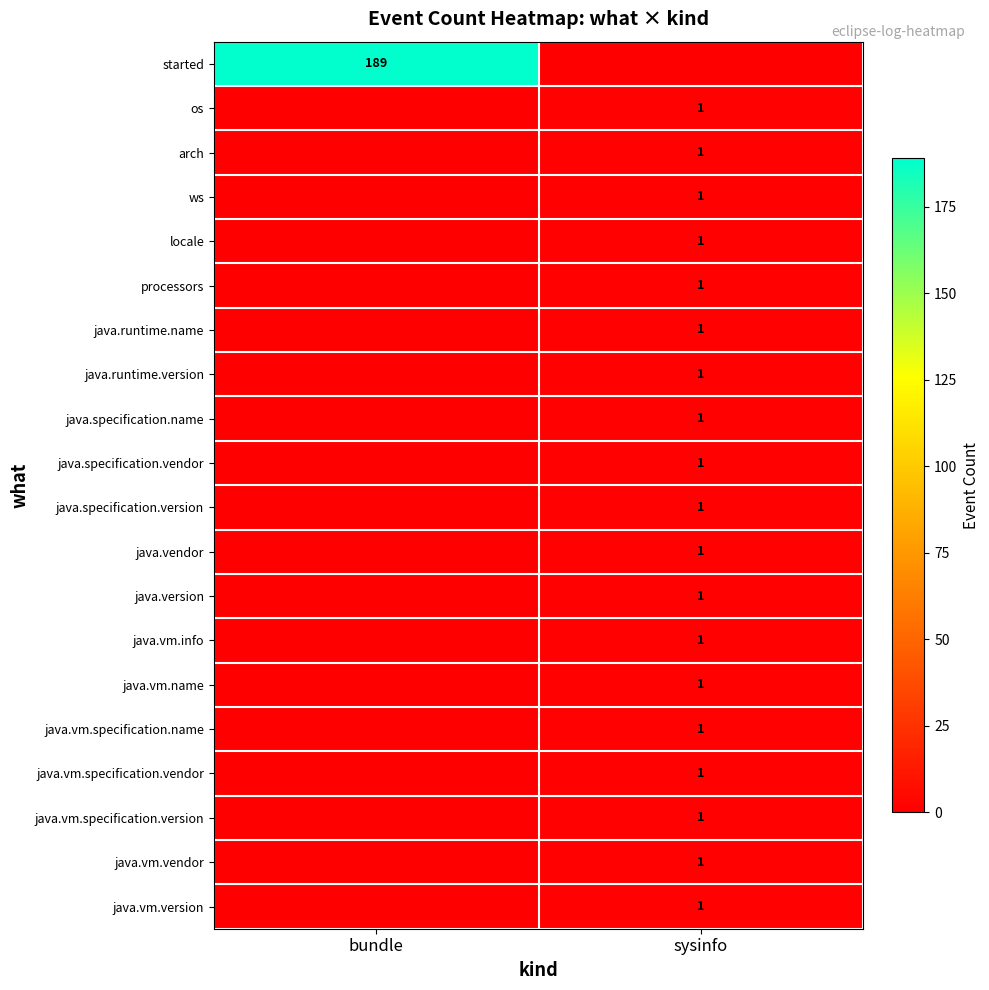

What is the total value across all series at sysinfo?

19